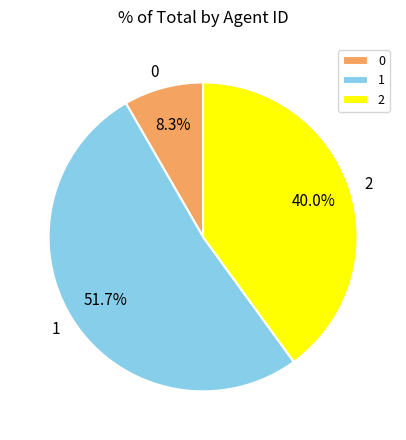

Which category has the biggest portion of the pie?

1